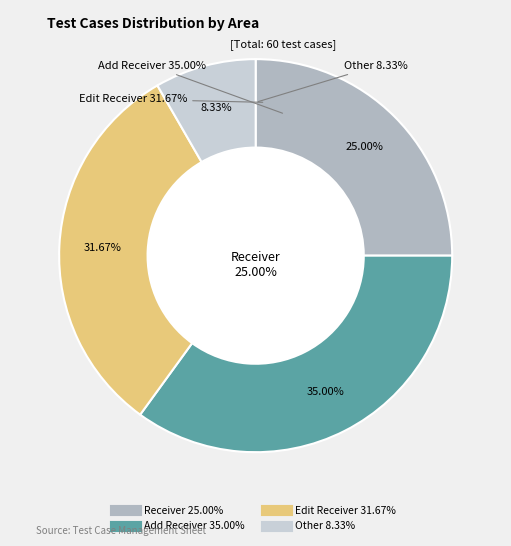

Rank the categories by value from highest to lowest.

Add Receiver, Edit Receiver, Receiver, Other